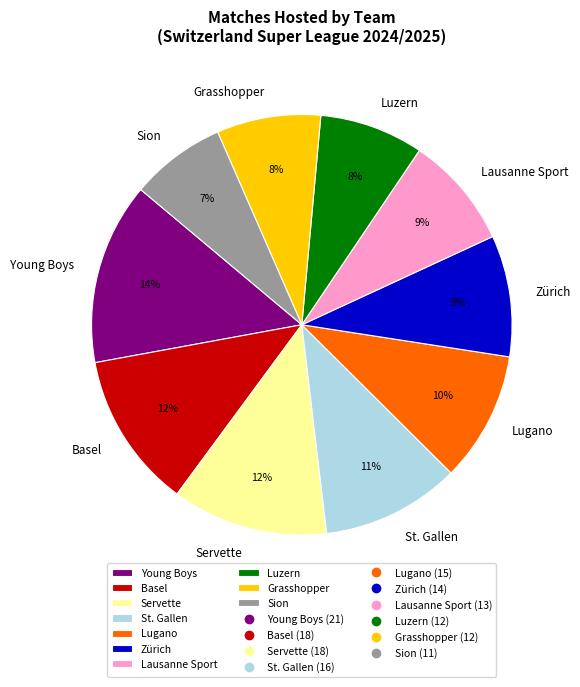

Do Young Boys and Lausanne Sport together represent more than half of the pie?

No